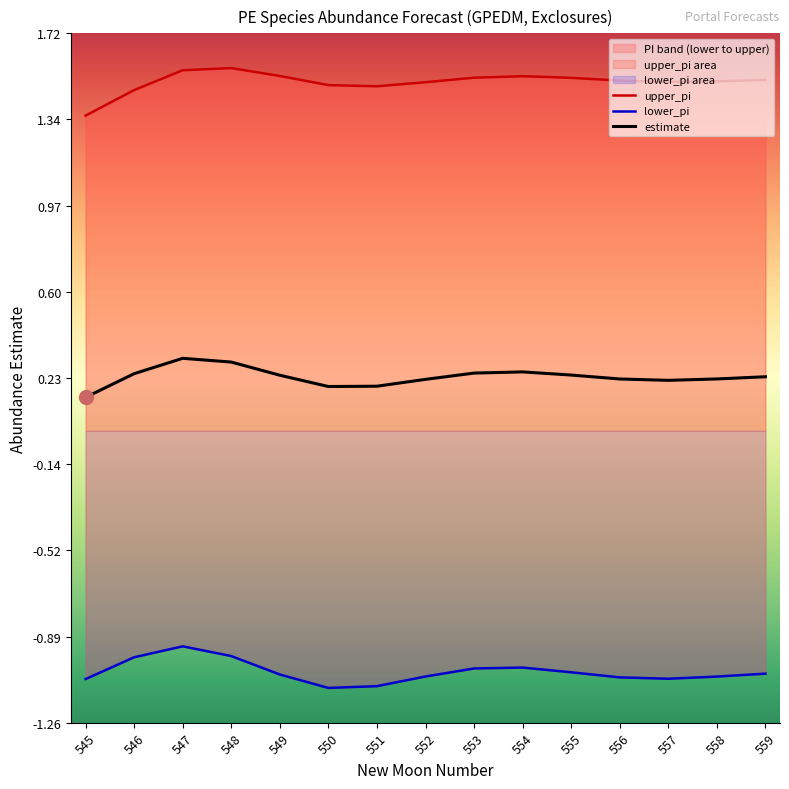

At how many categories does at least one series exceed 0?

15